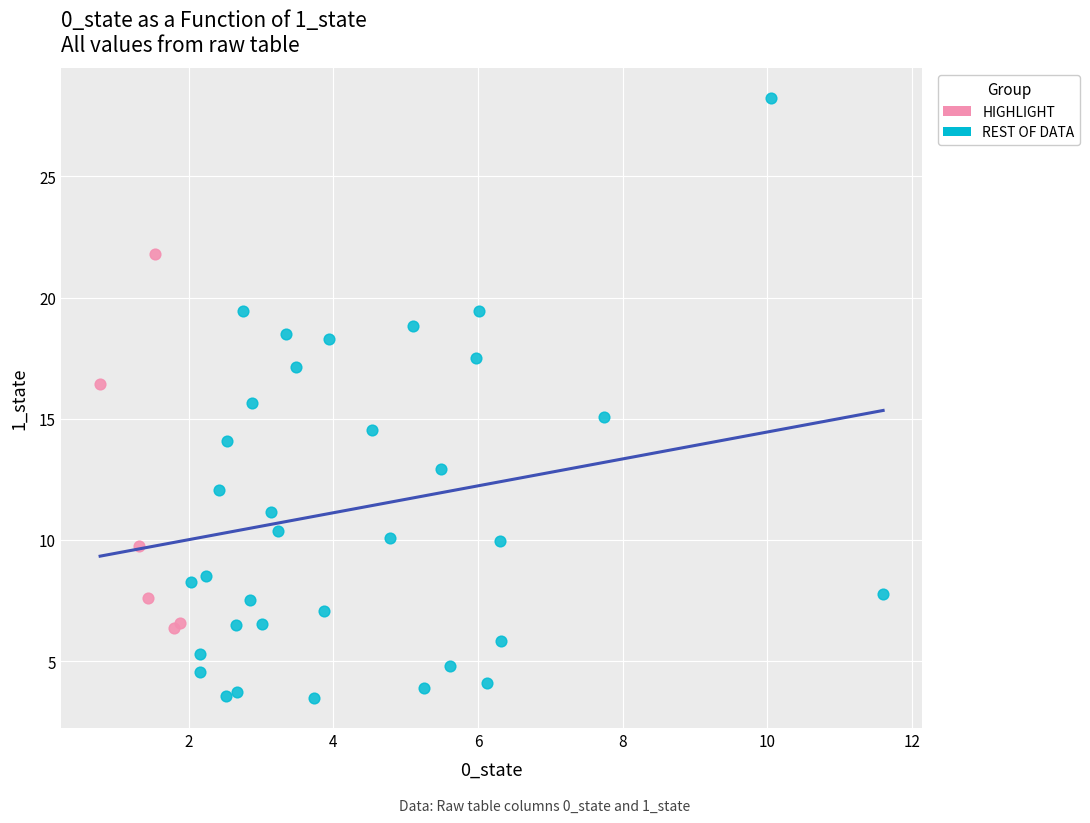

Which series has the largest Y range (max minus min)?

REST OF DATA